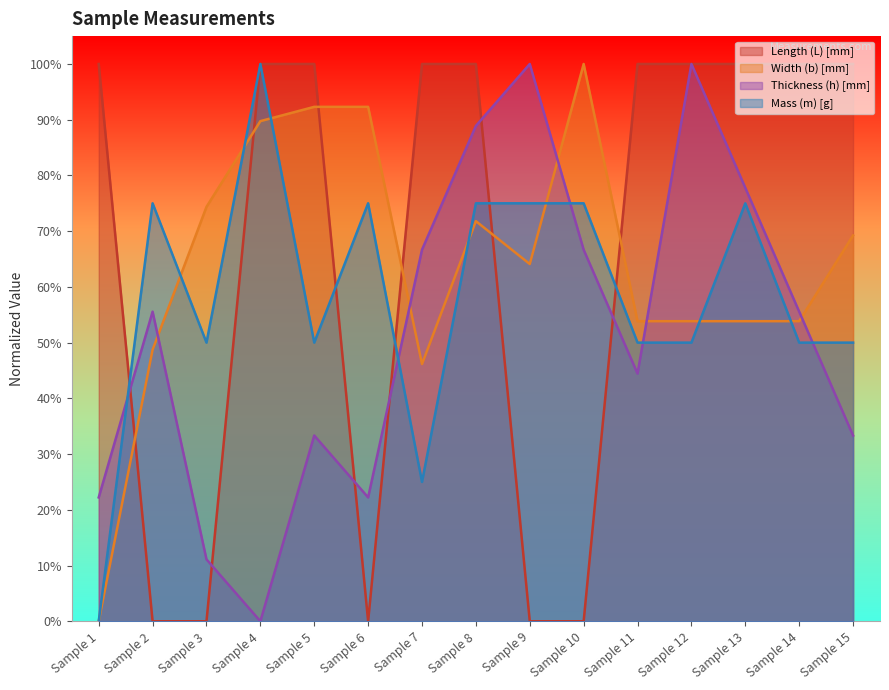

Rank the series by their average value, from lowest to highest.

Thickness (h) [mm], Mass (m) [g], Width (b) [mm], Length (L) [mm]